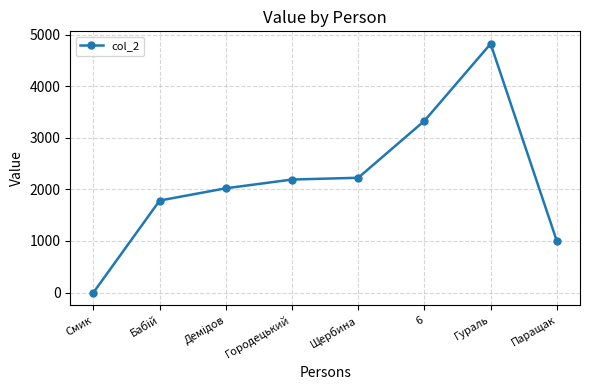

Read the value at Щербина.

2227